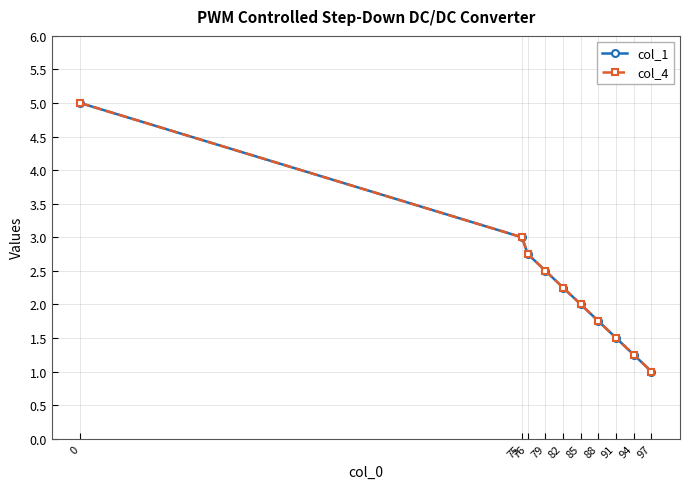

Reading left to right, what are all the values shown in this chart?

col_1: 0=5.0	75=3.0	76=2.8	79=2.5	82=2.2	85=2.0	88=1.8	91=1.5	94=1.2	97=1.0
col_4: 0=5.0	75=3.0	76=2.8	79=2.5	82=2.2	85=2.0	88=1.8	91=1.5	94=1.2	97=1.0